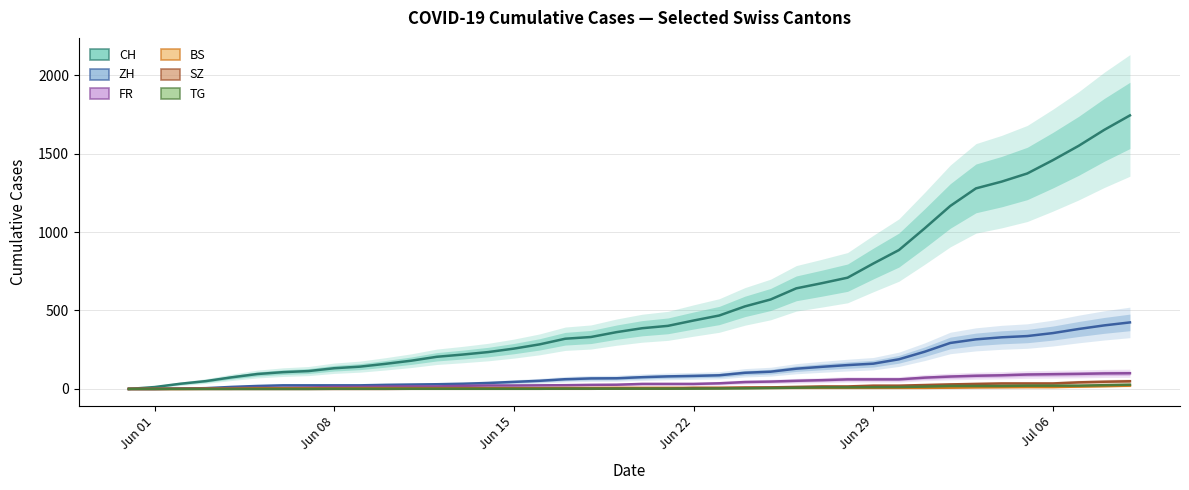

Which series has the largest total across all categories?

CH